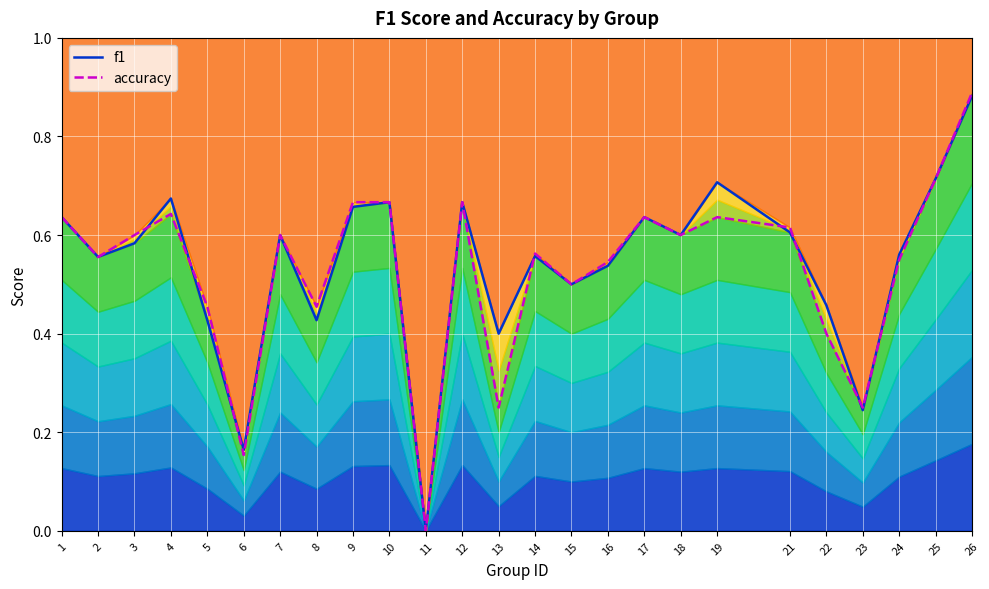

Reading left to right, list all the values displayed in this chart.

f1: 1=0.6	2=0.6	3=0.6	4=0.7	5=0.4	6=0.2	7=0.6	8=0.4	9=0.7	10=0.7	11=0.0	12=0.7	13=0.4	14=0.6	15=0.5	16=0.5	17=0.6	18=0.6	19=0.7	21=0.6	22=0.5	23=0.2	24=0.6	25=0.7	26=0.9
accuracy: 1=0.6	2=0.6	3=0.6	4=0.6	5=0.5	6=0.2	7=0.6	8=0.5	9=0.7	10=0.7	11=0.0	12=0.7	13=0.2	14=0.6	15=0.5	16=0.5	17=0.6	18=0.6	19=0.6	21=0.6	22=0.4	23=0.2	24=0.6	25=0.7	26=0.9